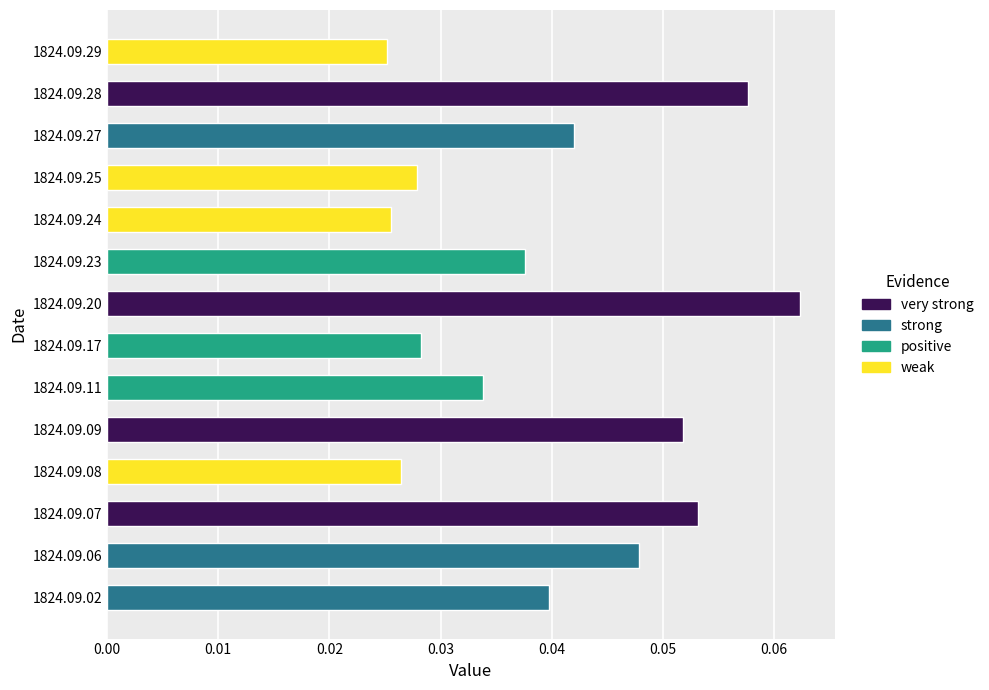

What is the sum of all values?

0.6